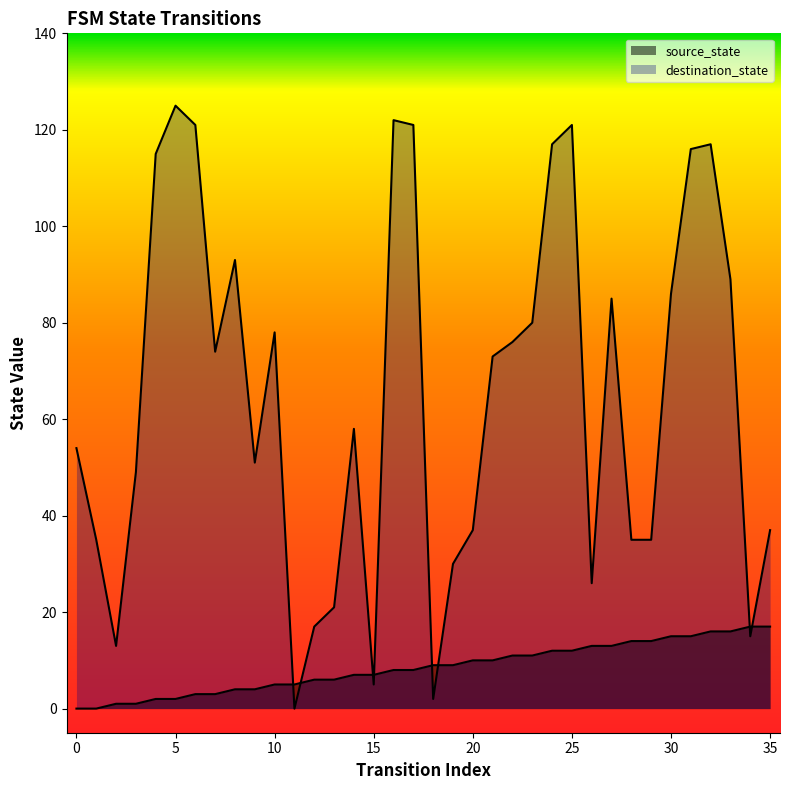

Rank the series at 6 from highest to lowest value.

destination_state, source_state